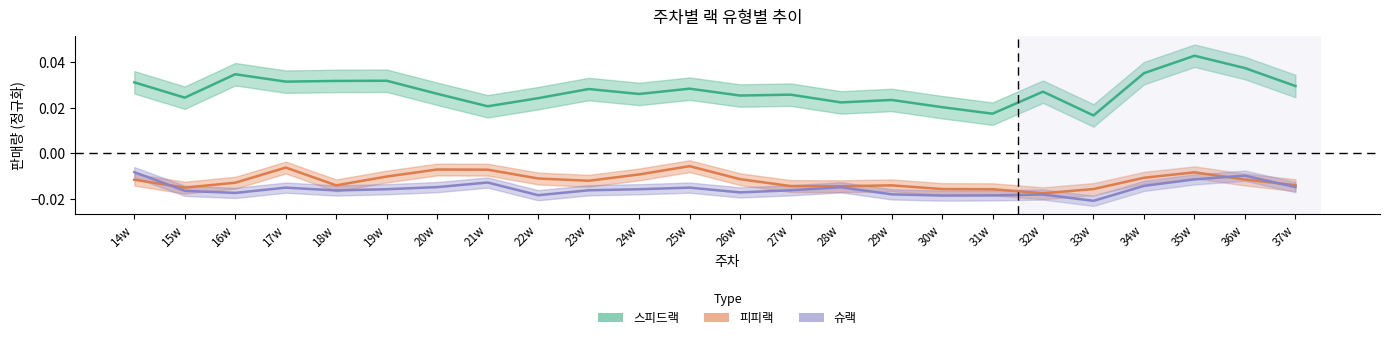

Where is the first local minimum for 피피랙?

15w